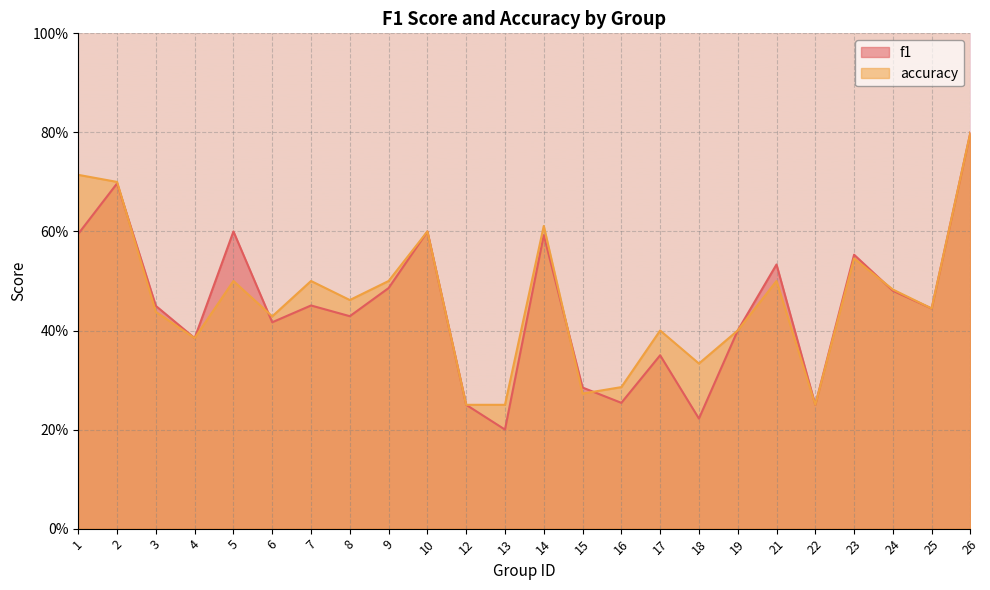

What is the minimum value for f1?

0.2